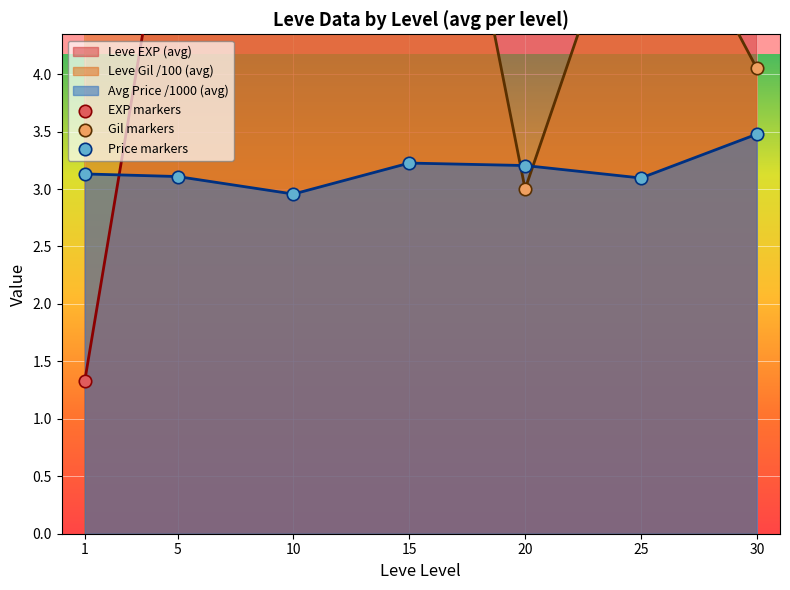

At which category is the sum across all series the highest?

30